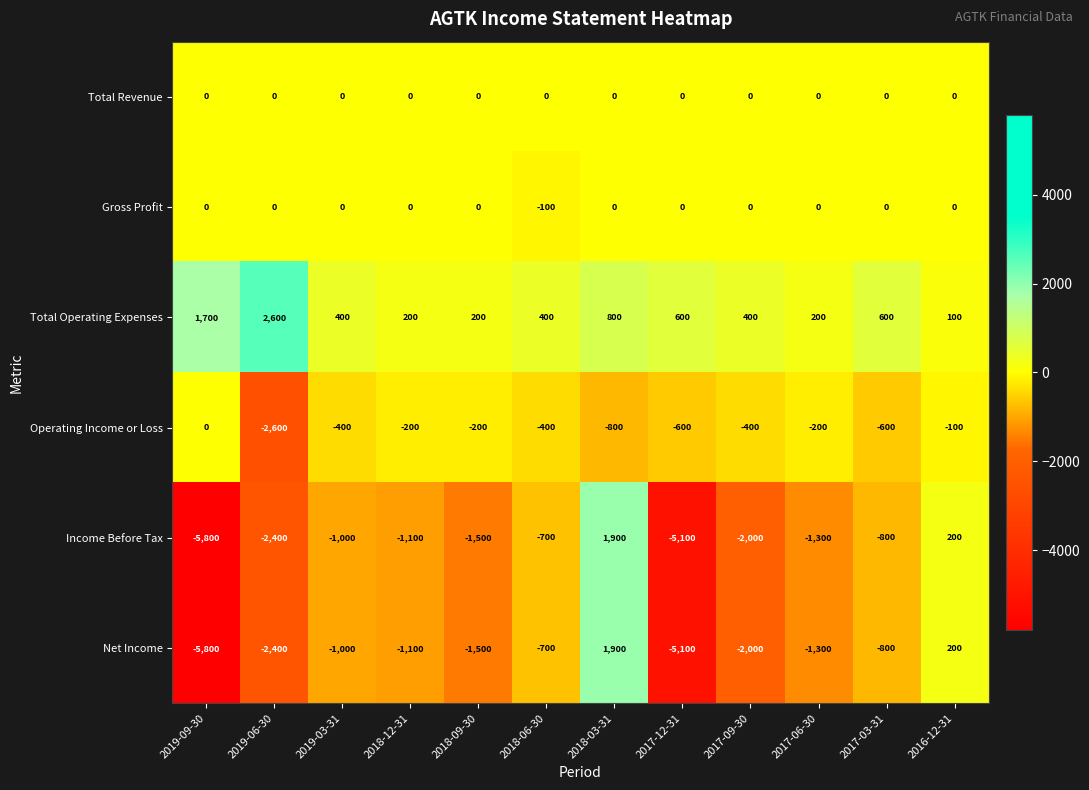

How many values in the Net Income series exceed -1100?

5